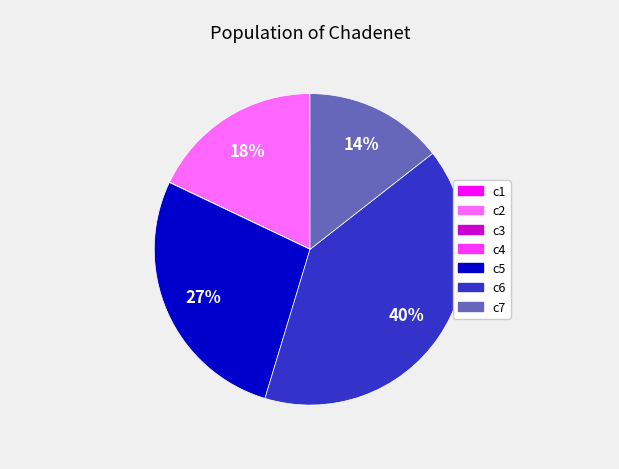

To the nearest percent, what is the average slice percentage?

14%